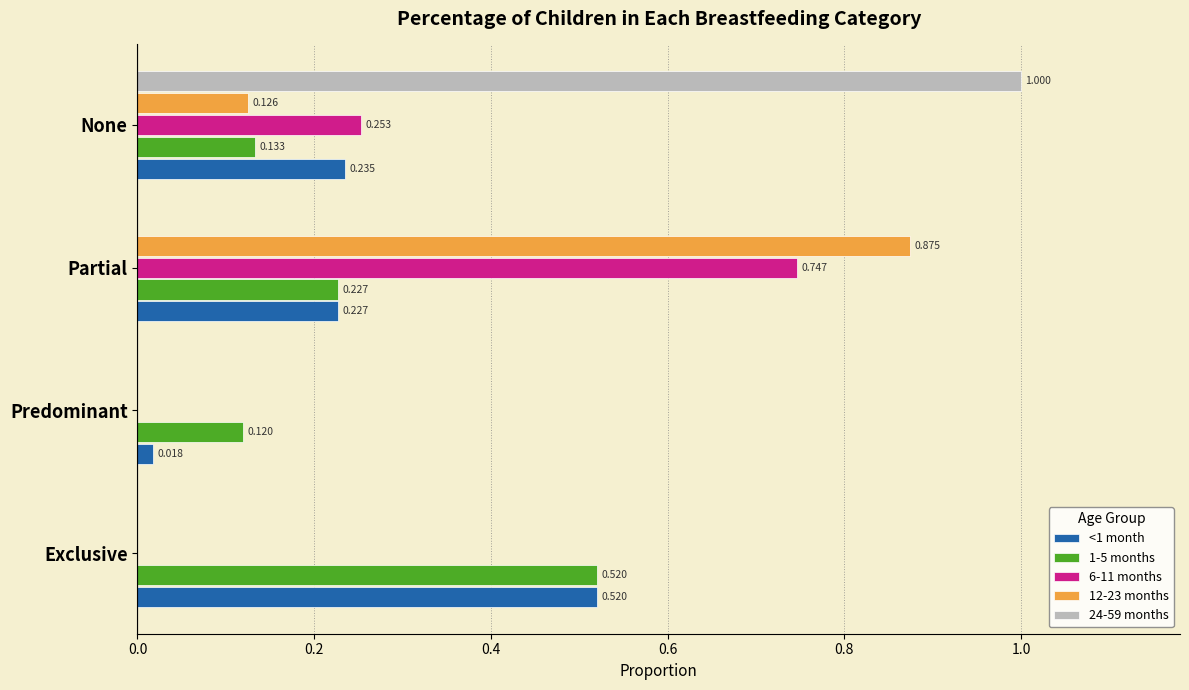

Which series has the largest range (max minus min)?

24-59 months